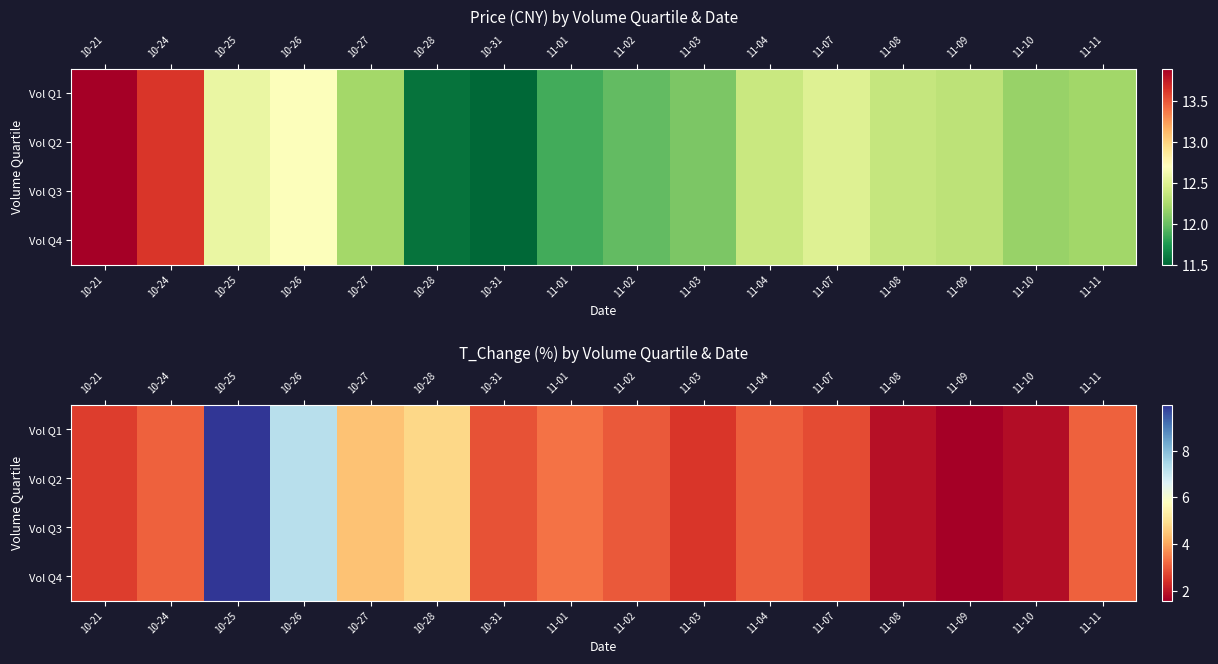

Read the Vol Q4 value at 11-03.

2.5